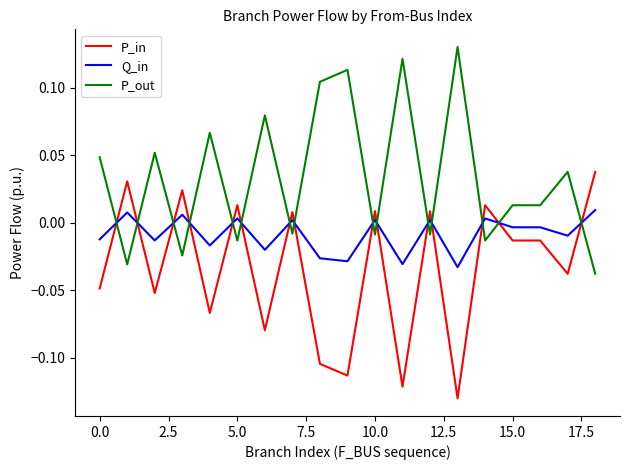

How many intersections are there between Q_in and P_out?

15